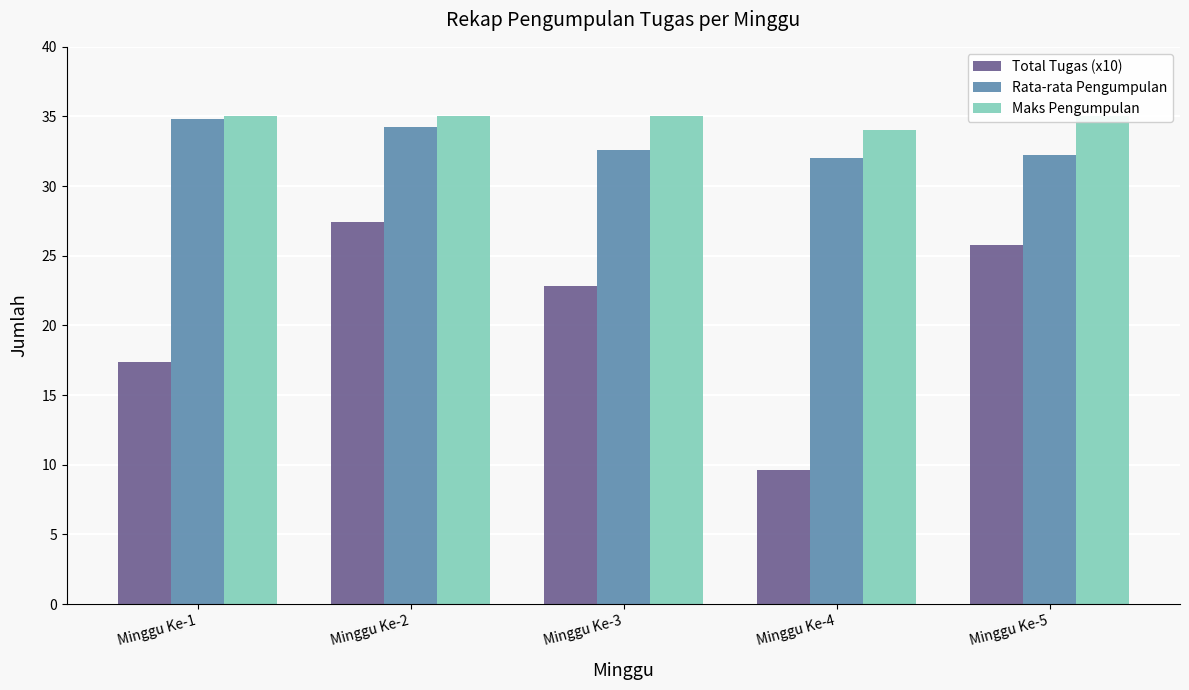

True or false: Rata-rata Pengumpulan has a value of 32.2 at Minggu Ke-5.

True